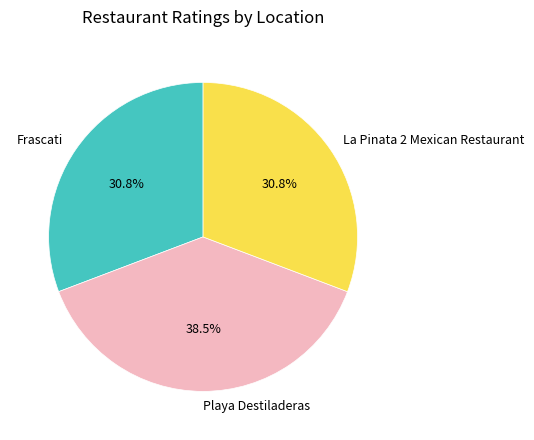

Between Playa Destiladeras and La Pinata 2 Mexican Restaurant, which is larger?

Playa Destiladeras